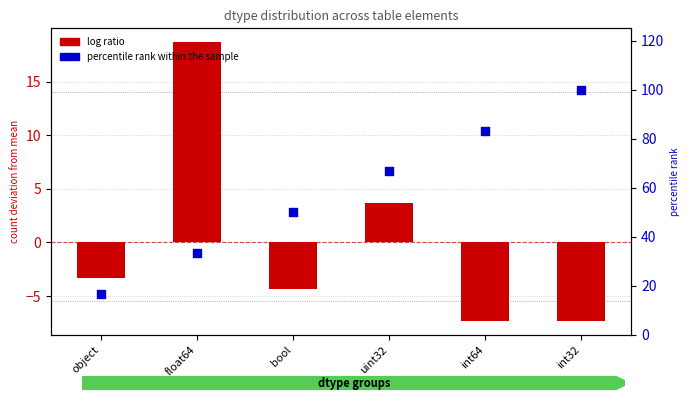

Which series contains the lowest Y value?

log ratio